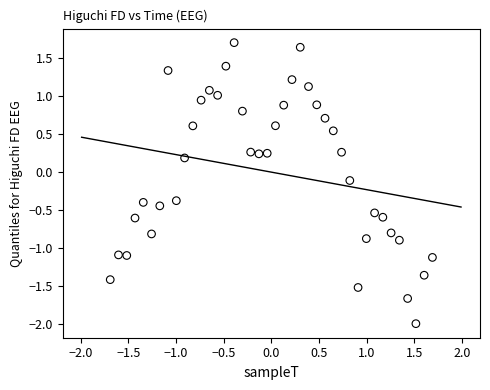

What is the range of Y values (max minus min)?

3.7